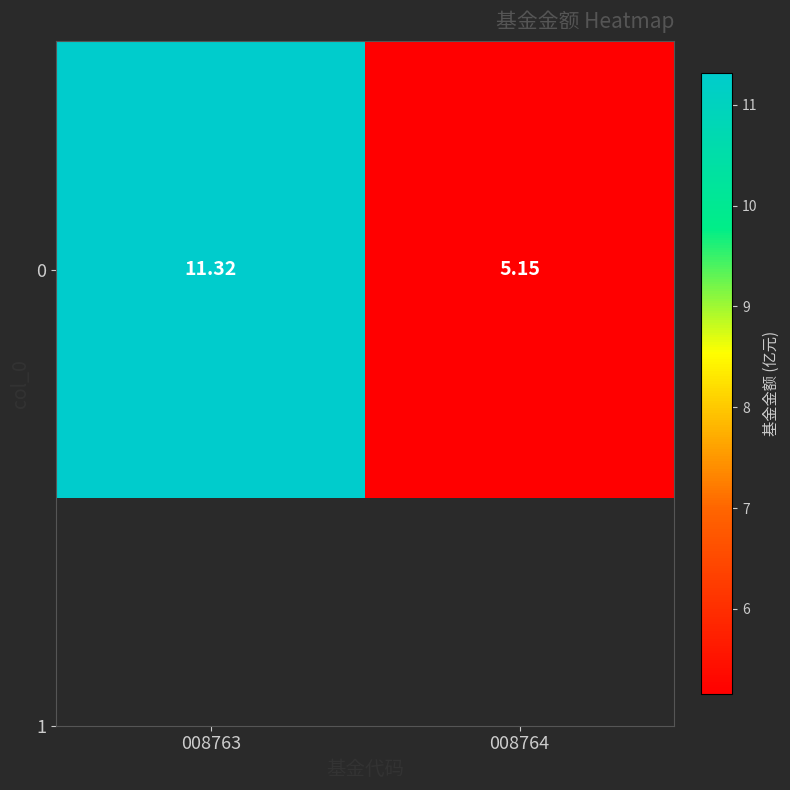

What is the sum of all values?

16.5